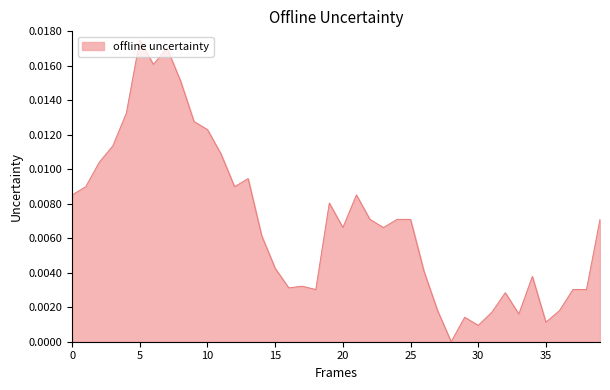

At which category does the data reach its first local peak?

5